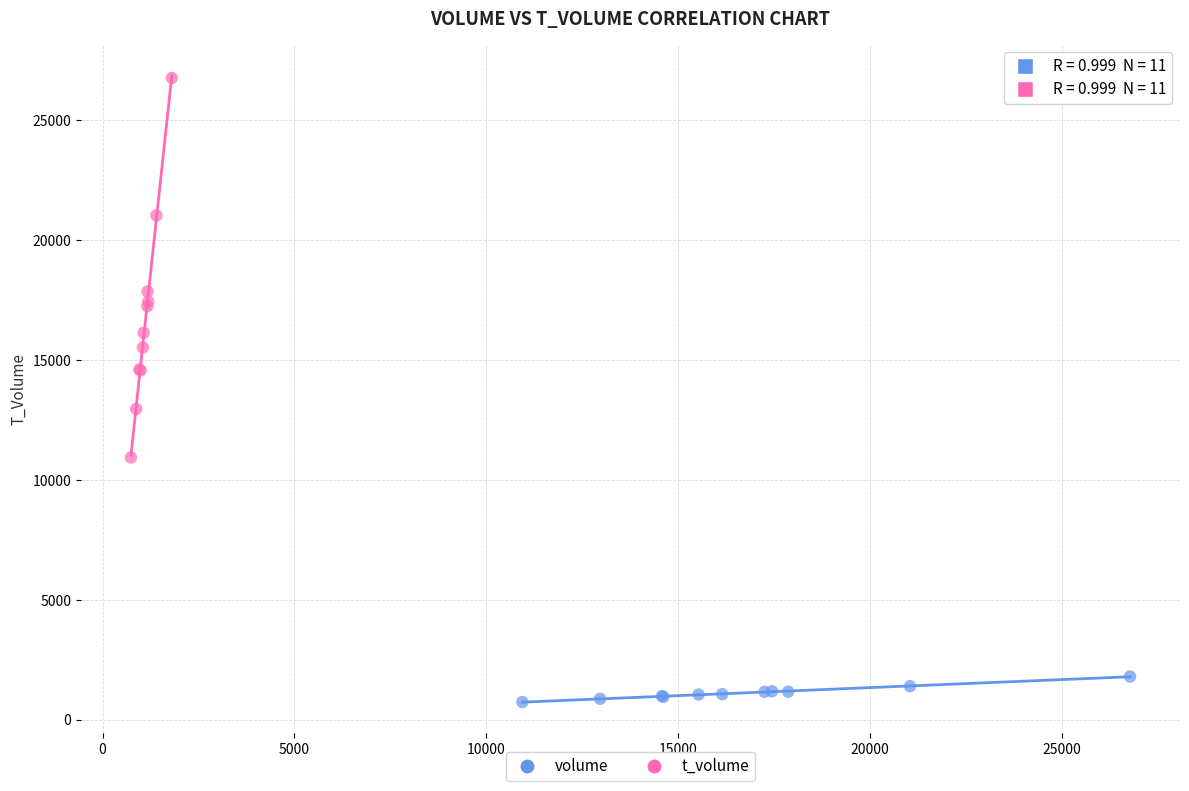

What are all the series names shown in the legend?

volume, t_volume